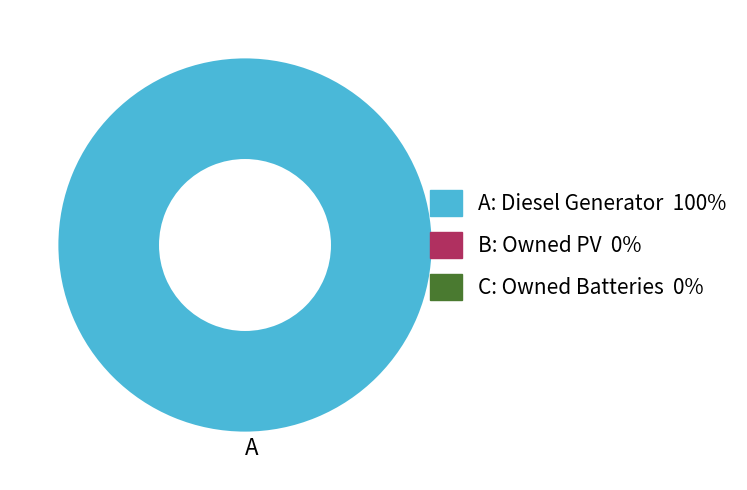

Is it true that A is 100% of the pie?

True